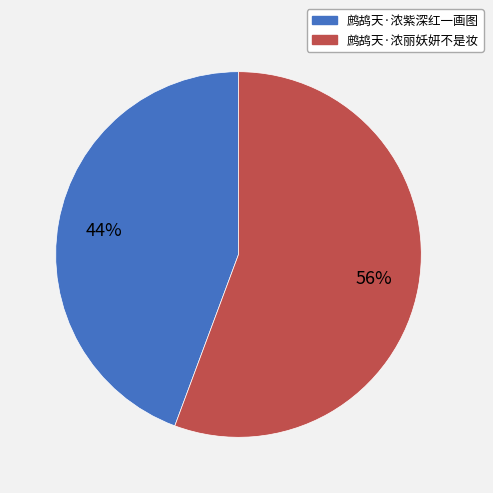

How many segments does this pie chart have?

2